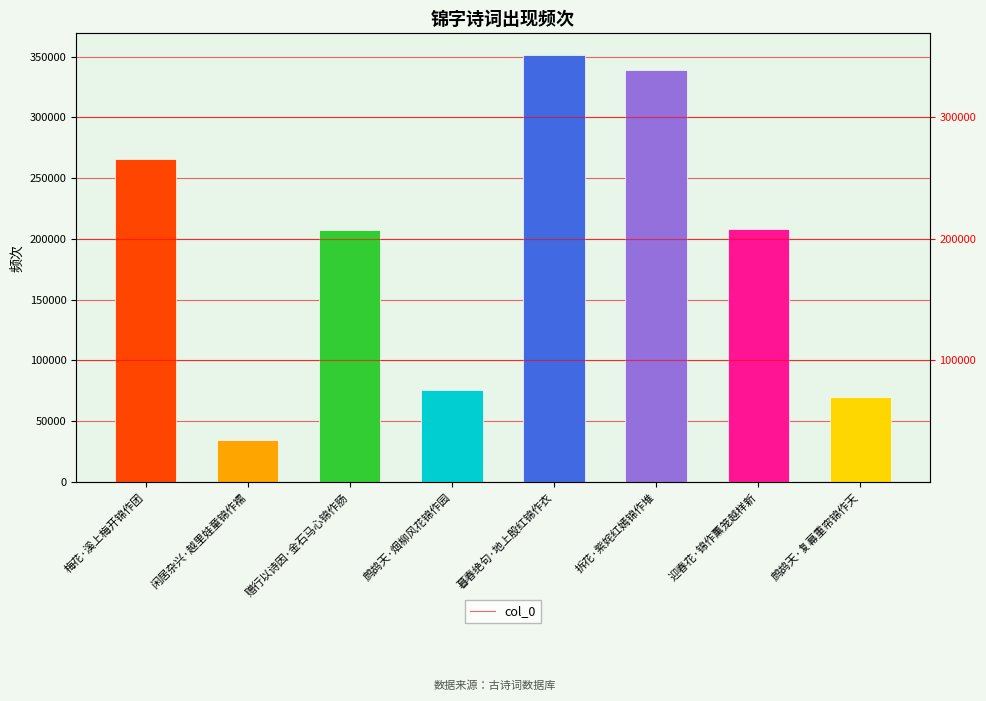

The value at 梅花·溪上梅开锦作团 is 100412. True or false?

False